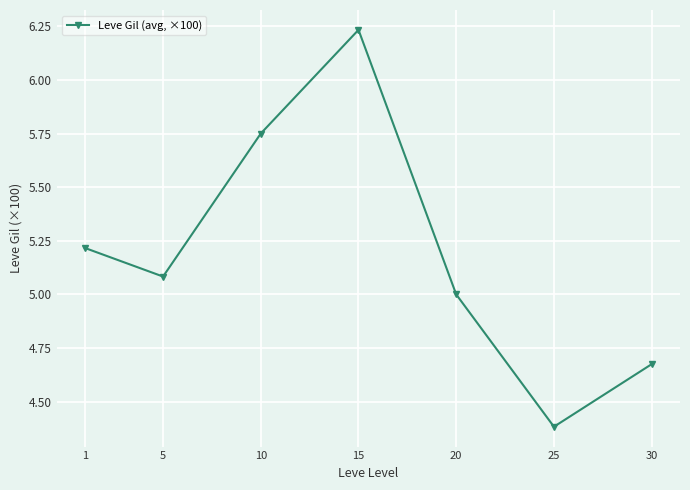

Rank the categories by value from lowest to highest.

25, 30, 20, 5, 1, 10, 15